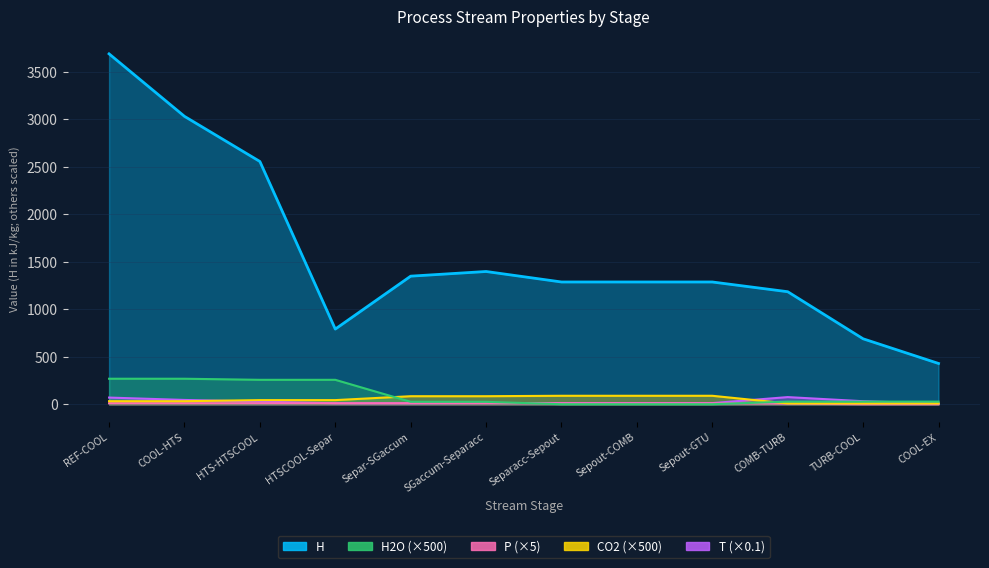

Between Sepout-COMB and Separacc-Sepout, which is larger?

Sepout-COMB